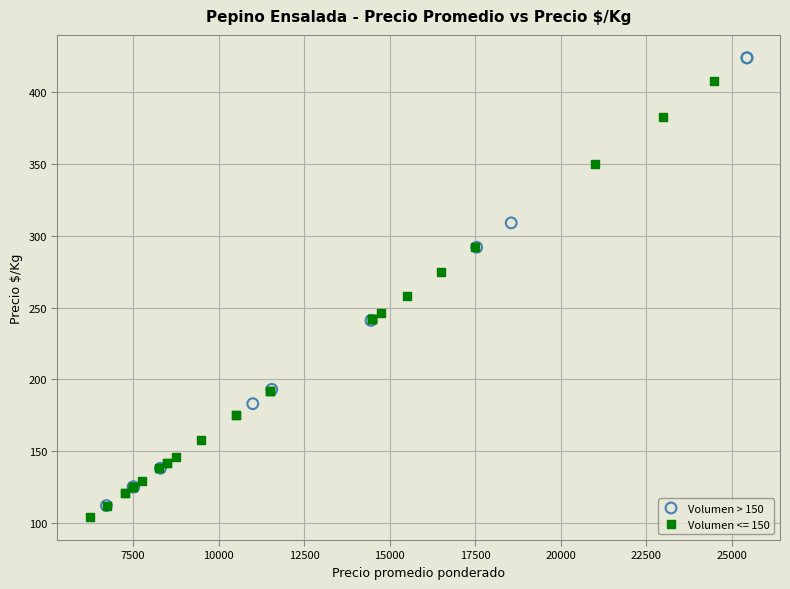

Which series reaches the maximum Y coordinate?

Volumen > 150